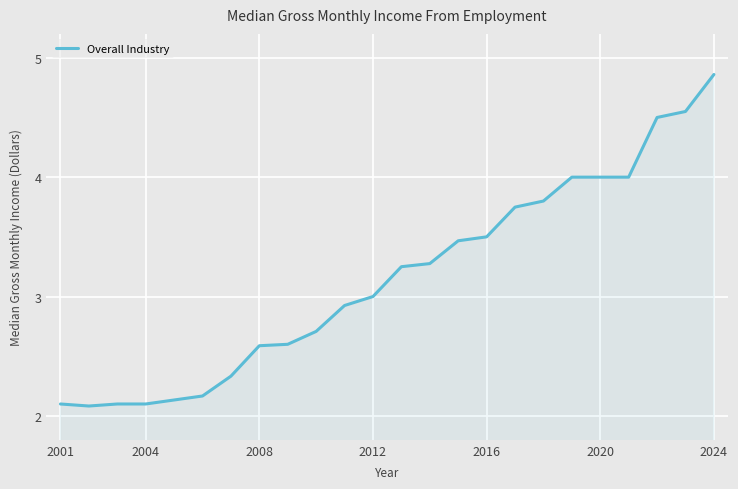

True or false: the data shows 6324 at 20.

False